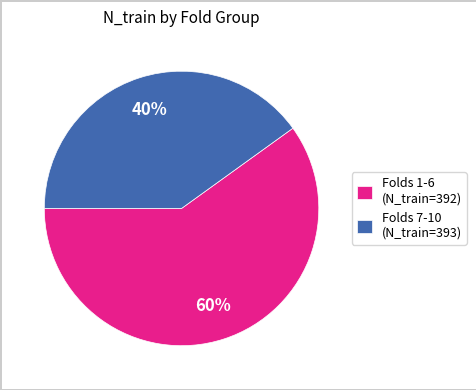

How many slices are in this pie chart?

2